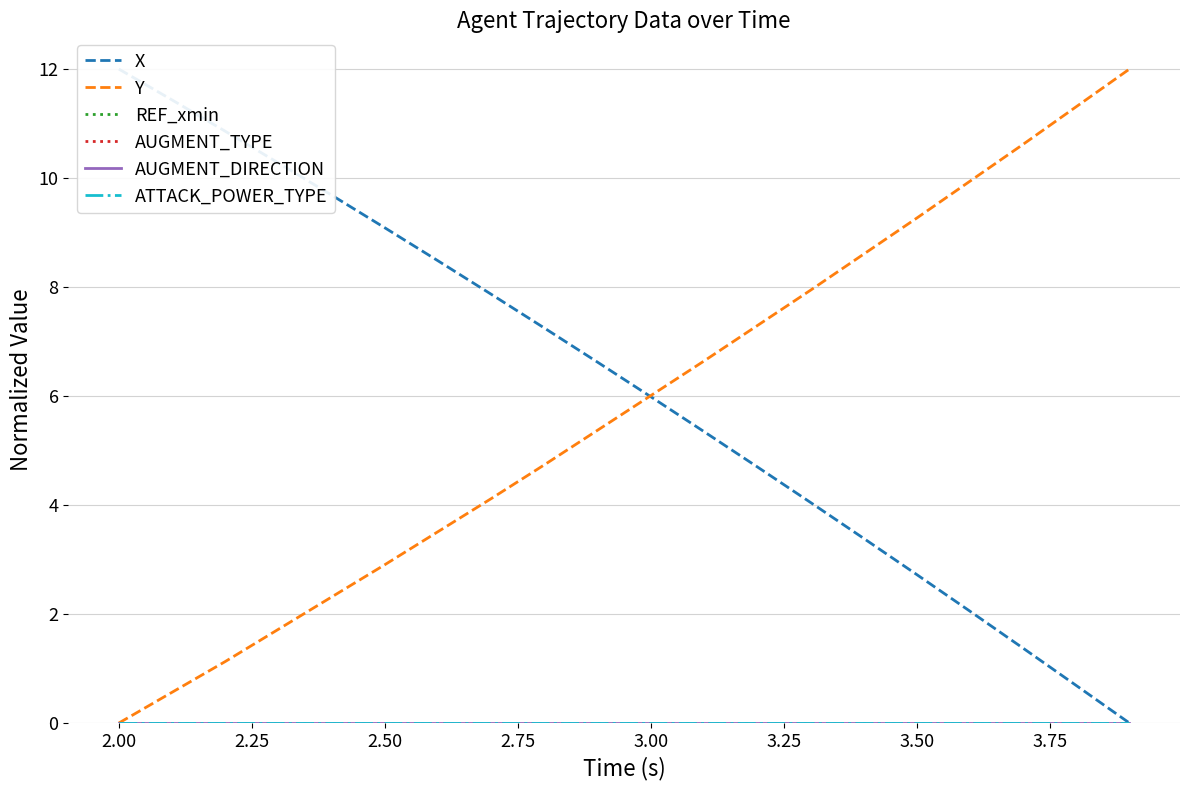

What is the average value of the X series?

6.2